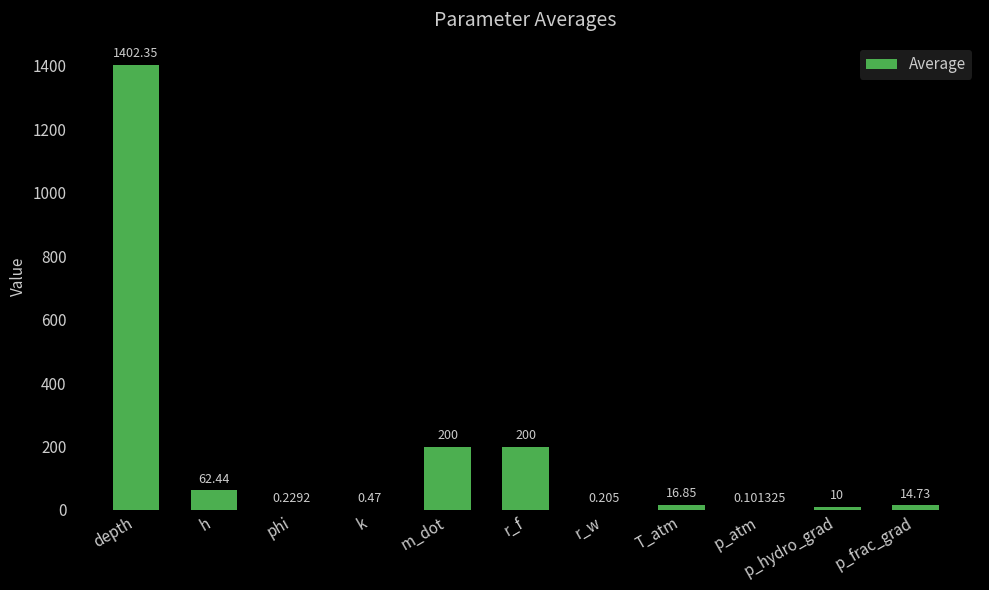

Between r_f and p_atm, which is larger?

r_f